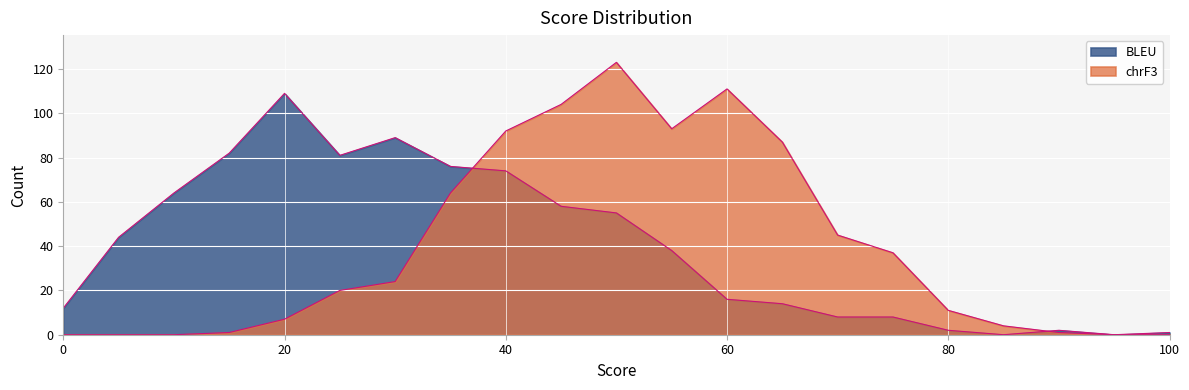

What are all the series names shown in the legend?

BLEU, chrF3